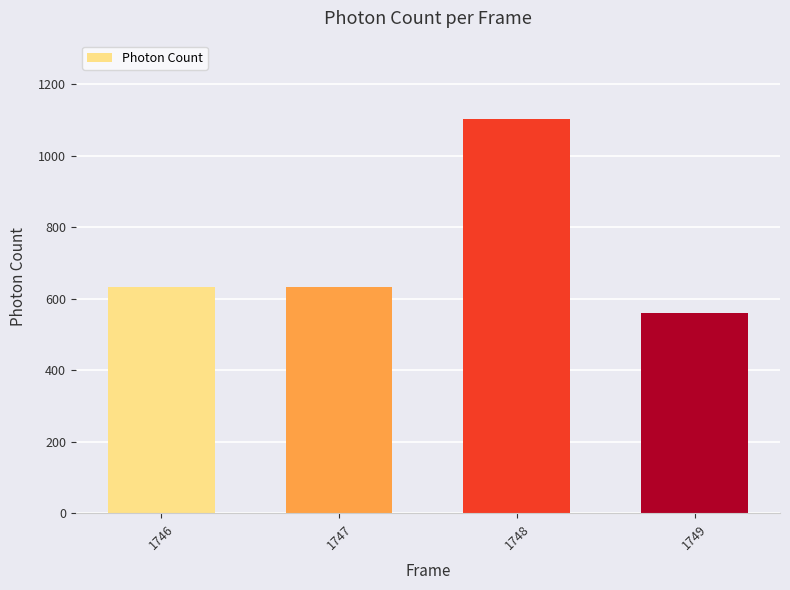

Is it true that the value at 1747 is 318.3?

False